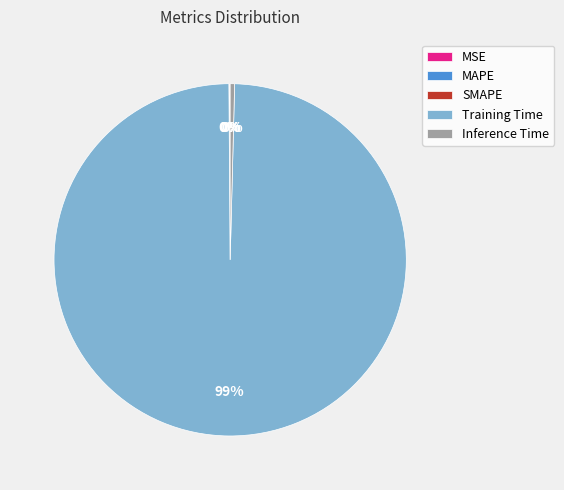

Is it true that Inference Time is 0% of the pie?

True